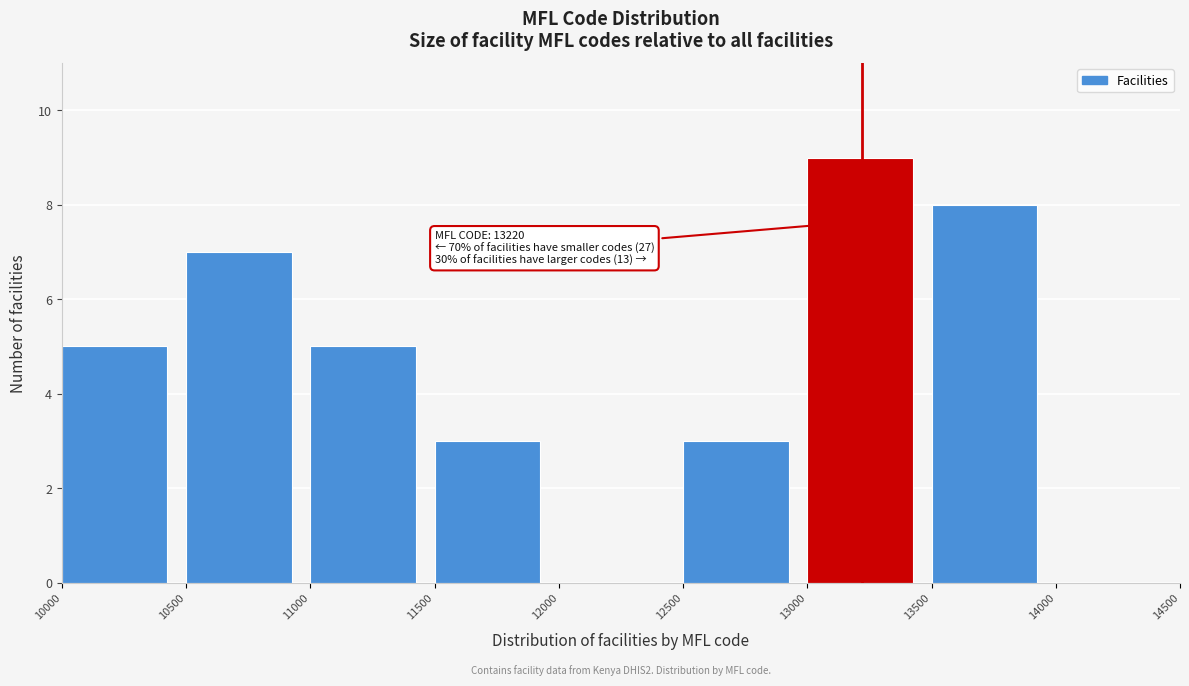

Which range on the x-axis has the tallest bar?

13000 to 13500